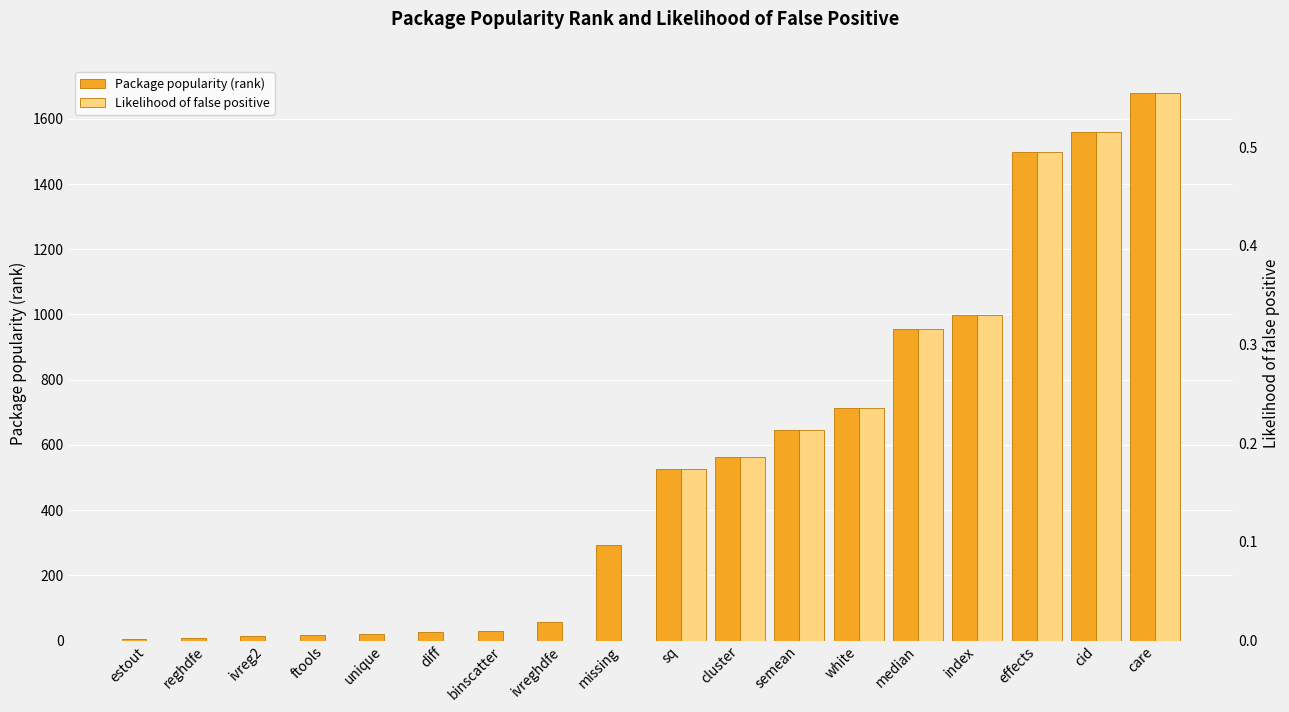

Which category has the highest value in the Package popularity (rank) series?

care